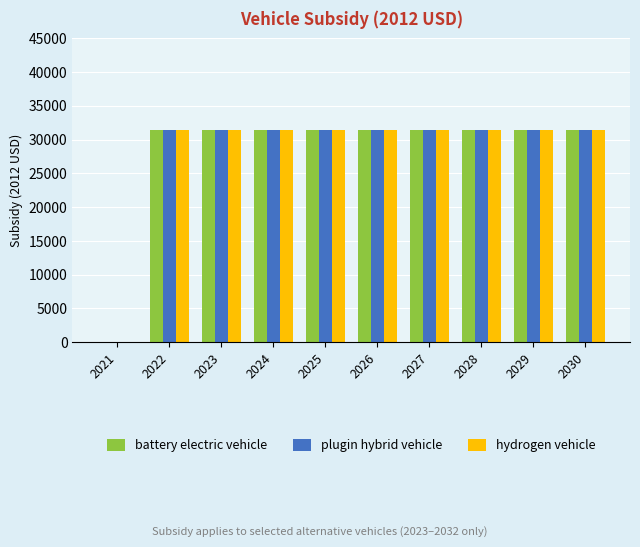

How many data points does each series have?

10